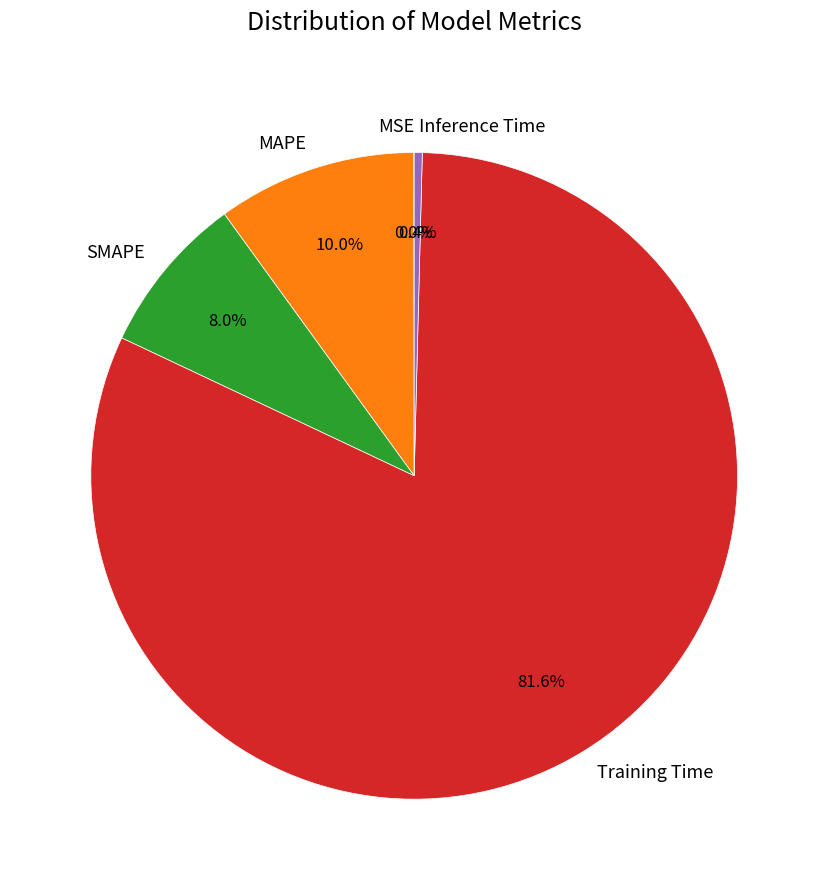

True or false: Training Time accounts for 76% of the total.

False